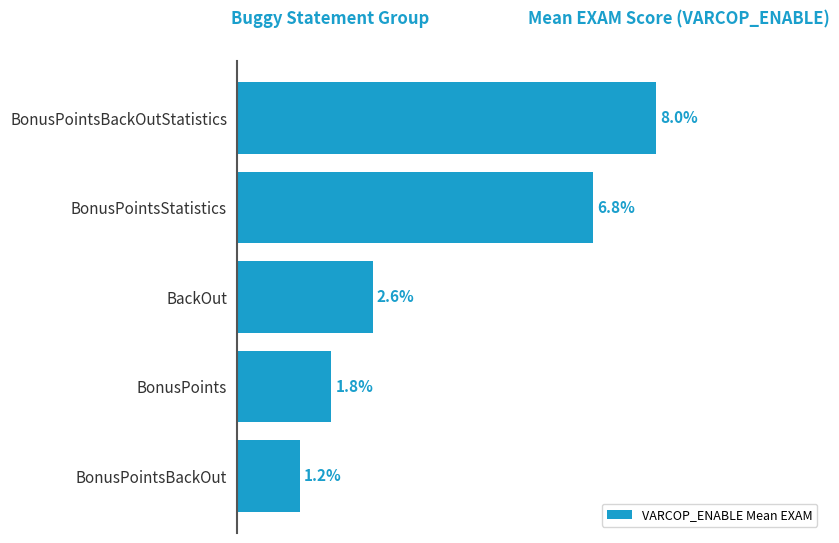

List the labels in order of value, largest first.

BonusPointsBackOutStatistics, BonusPointsStatistics, BackOut, BonusPoints, BonusPointsBackOut